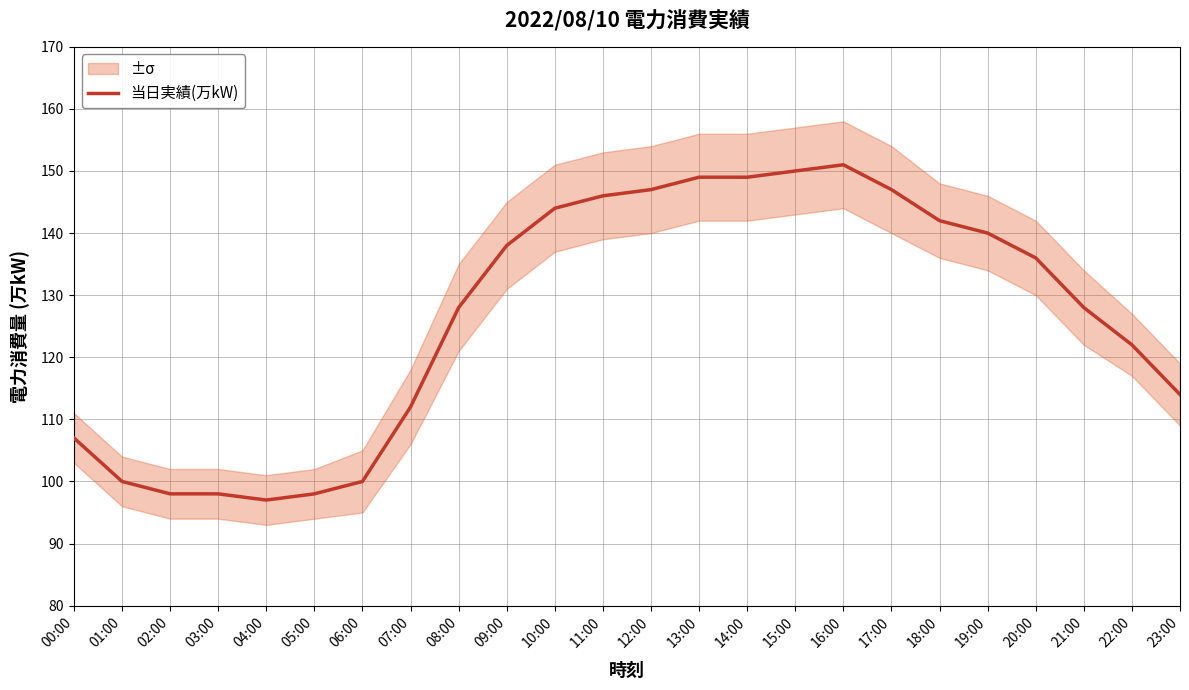

Reading left to right, what are all the values shown in this chart?

107	100	98	98	97	98	100	112	128	138	144	146	147	149	149	150	151	147	142	140	136	128	122	114